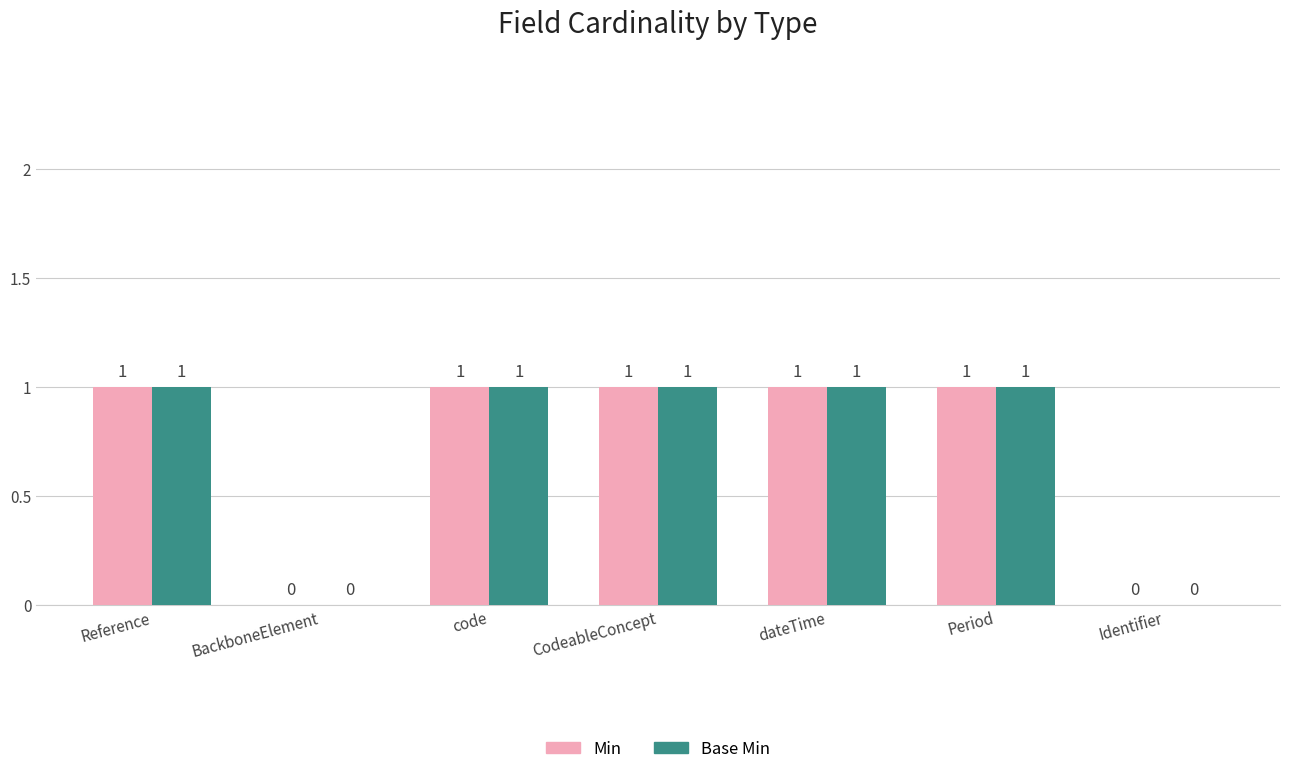

Reading left to right, extract all data points from this chart.

Min: Reference=1	BackboneElement=0	code=1	CodeableConcept=1	dateTime=1	Period=1	Identifier=0
Base Min: Reference=1	BackboneElement=0	code=1	CodeableConcept=1	dateTime=1	Period=1	Identifier=0